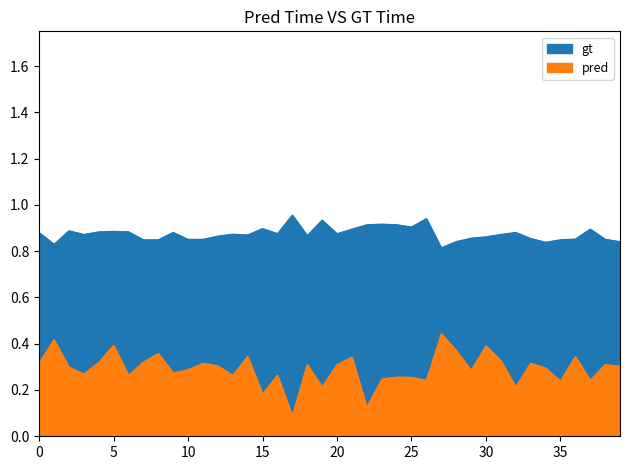

True or false: gt and pred intersect in this chart.

False